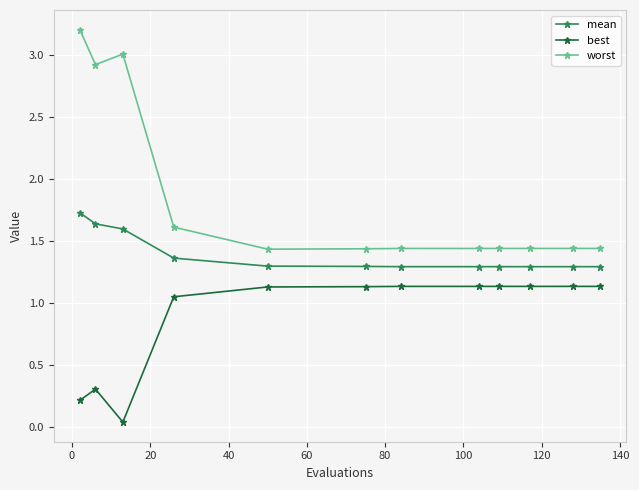

How many mean values are between 1 and 2?

12